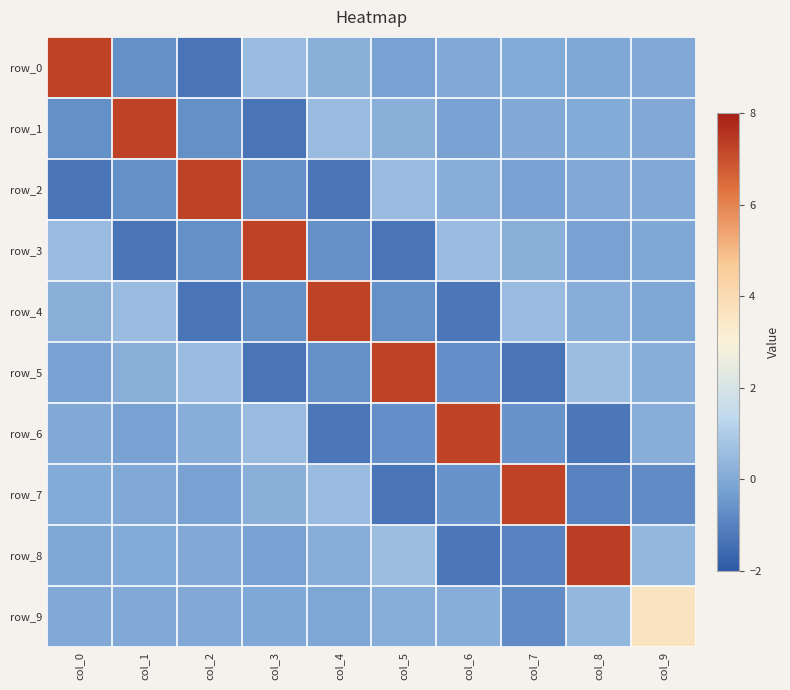

What is the sum of all row_5 values?

4.5